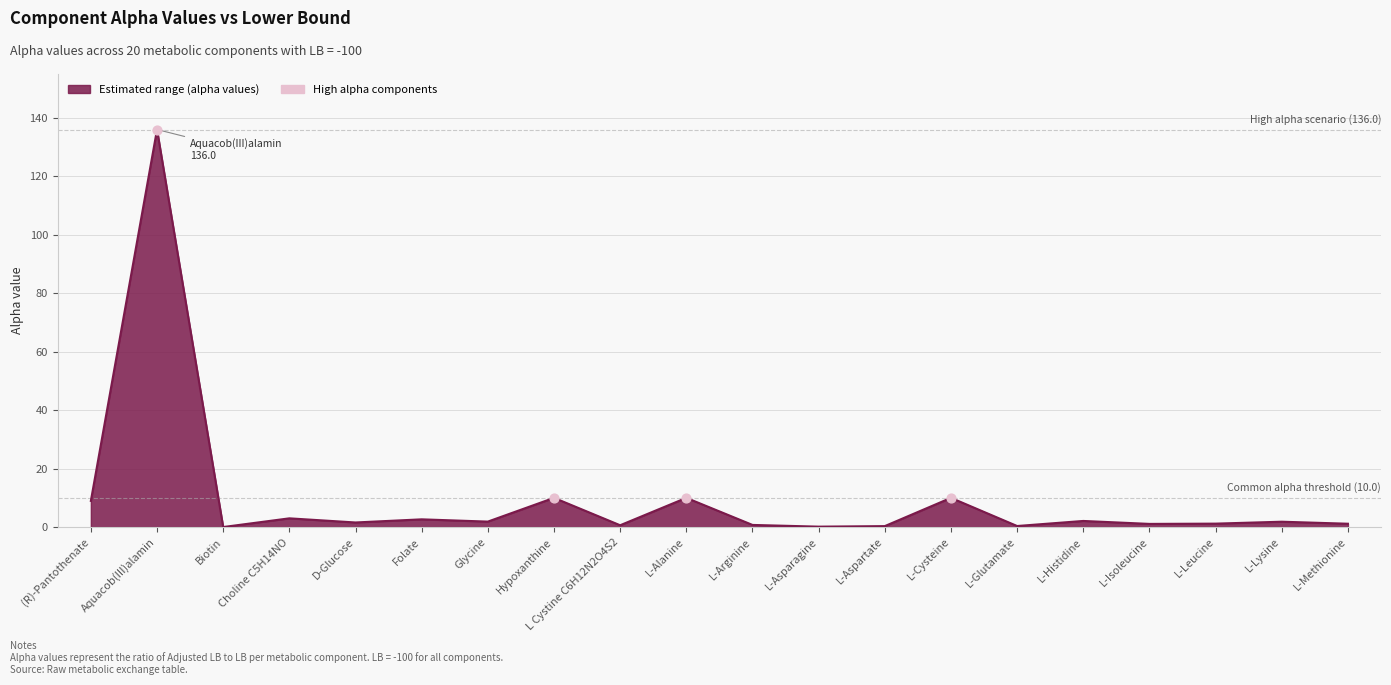

Approximately how many times larger is the value at Aquacob(III)alamin compared to (R)-Pantothenate?

15.2